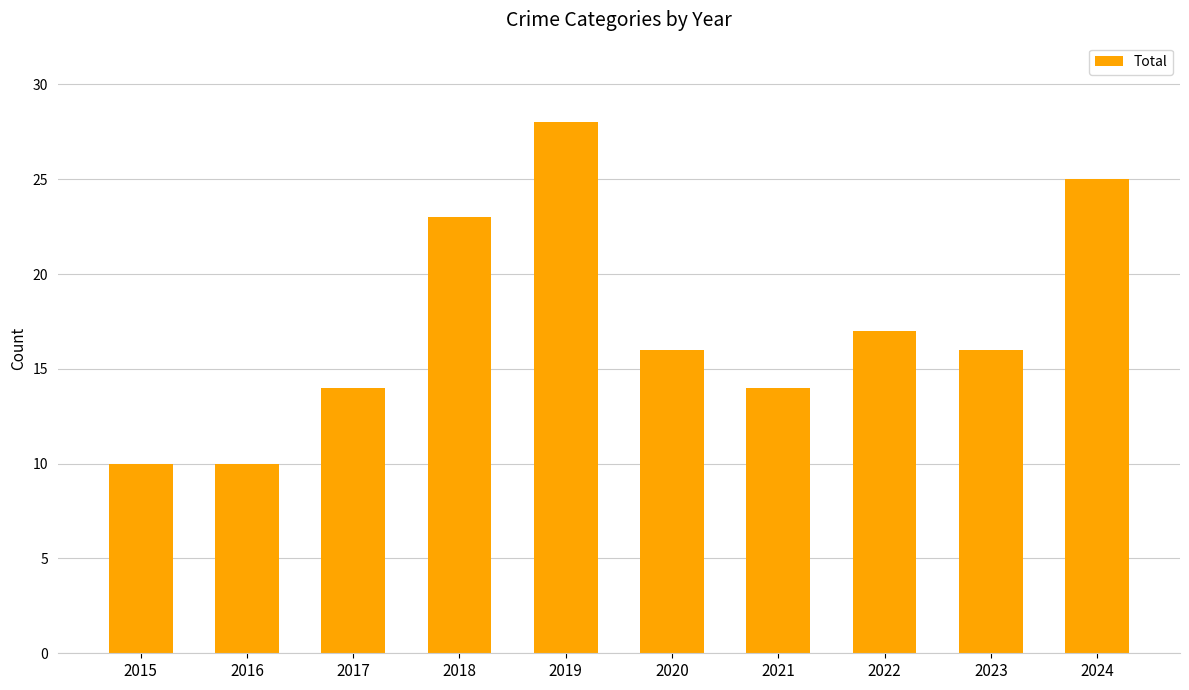

What is the greatest value displayed?

28